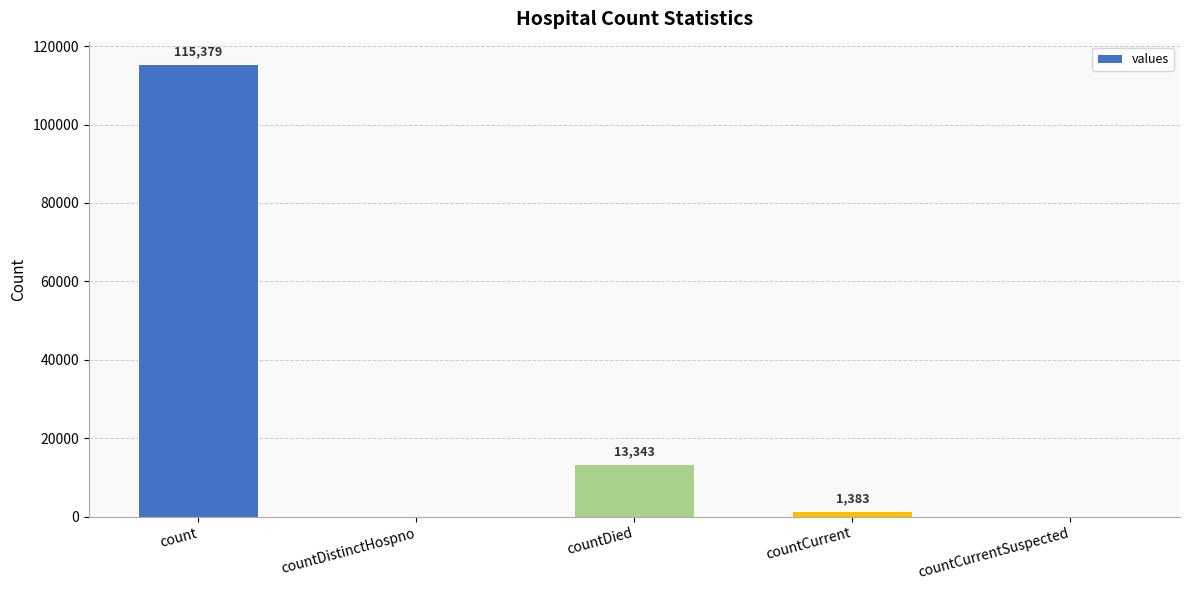

Which label corresponds to the largest value in the chart?

count